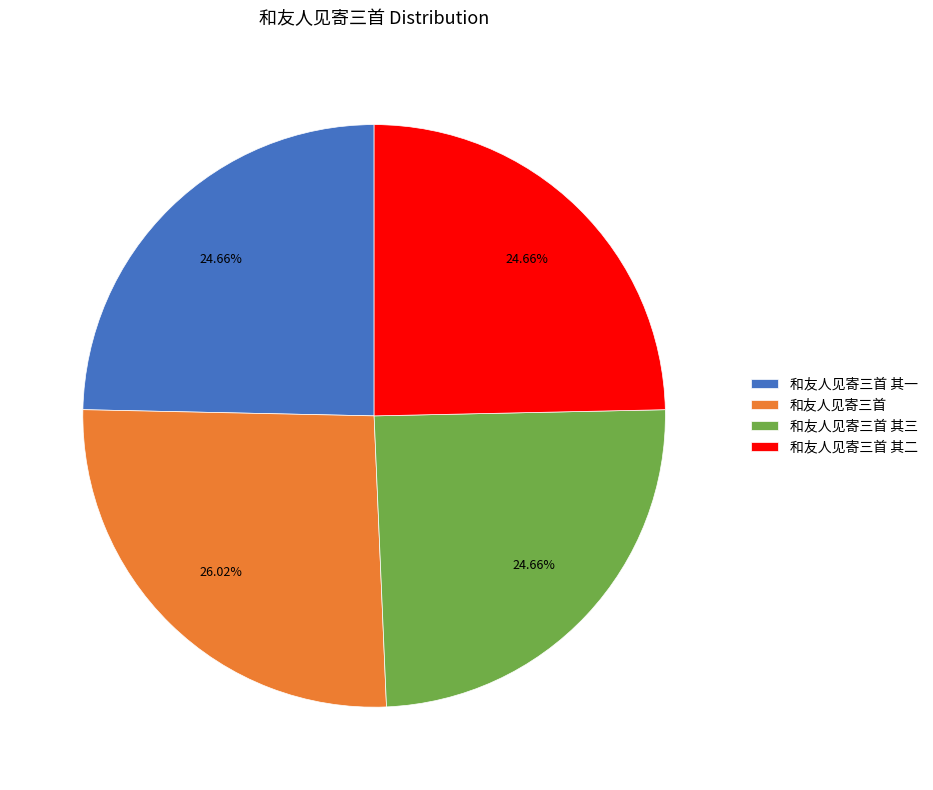

The 和友人见寄三首 其一 slice represents 25% of the pie. True or false?

True